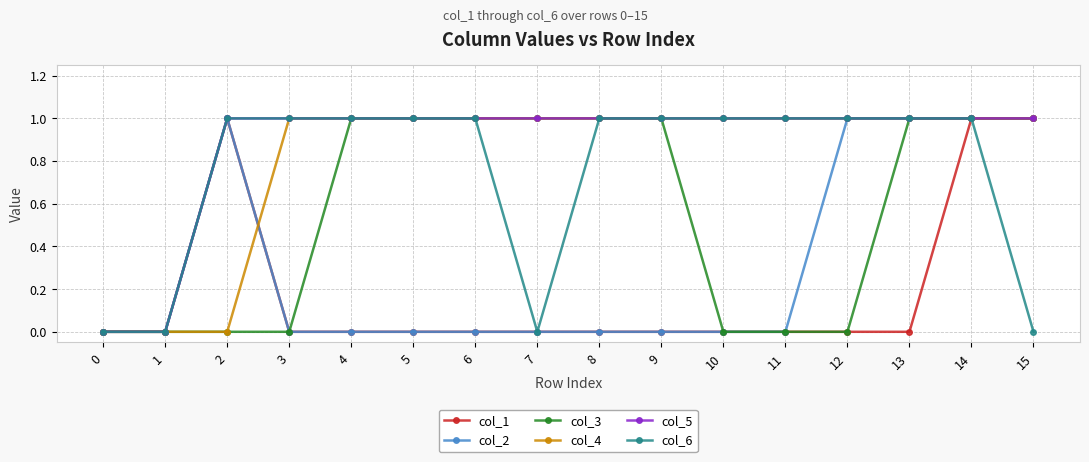

Which series changed the most between 9 and 13?

col_2